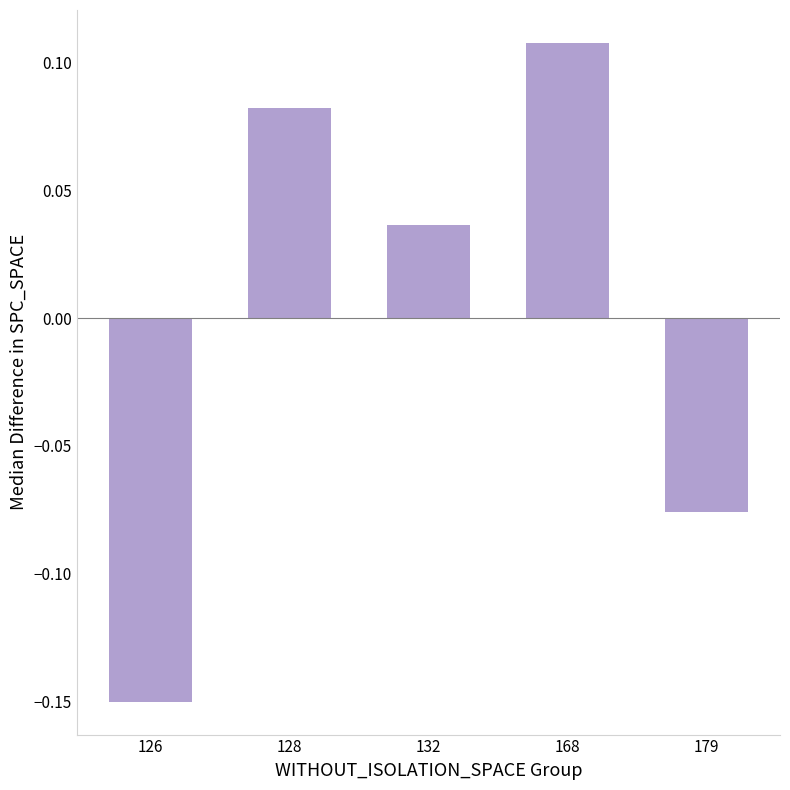

At which label is the value closest to 0?

132